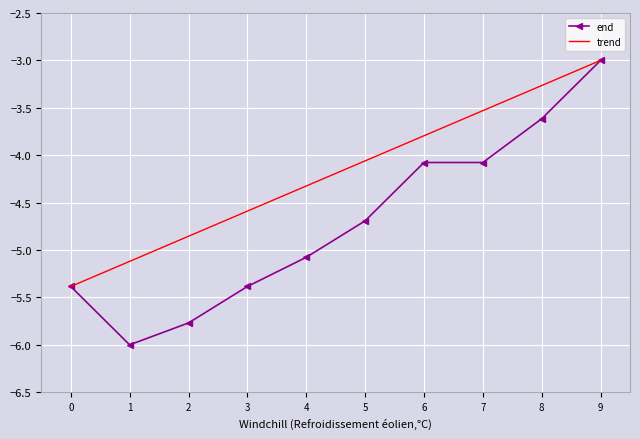

Which series has the widest spread of values?

end